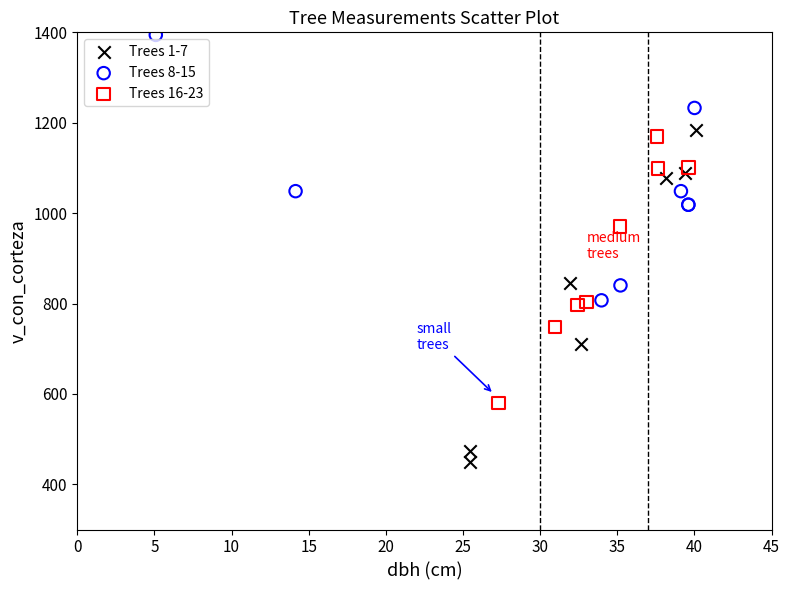

Which series reaches the minimum Y coordinate?

Trees 1-7